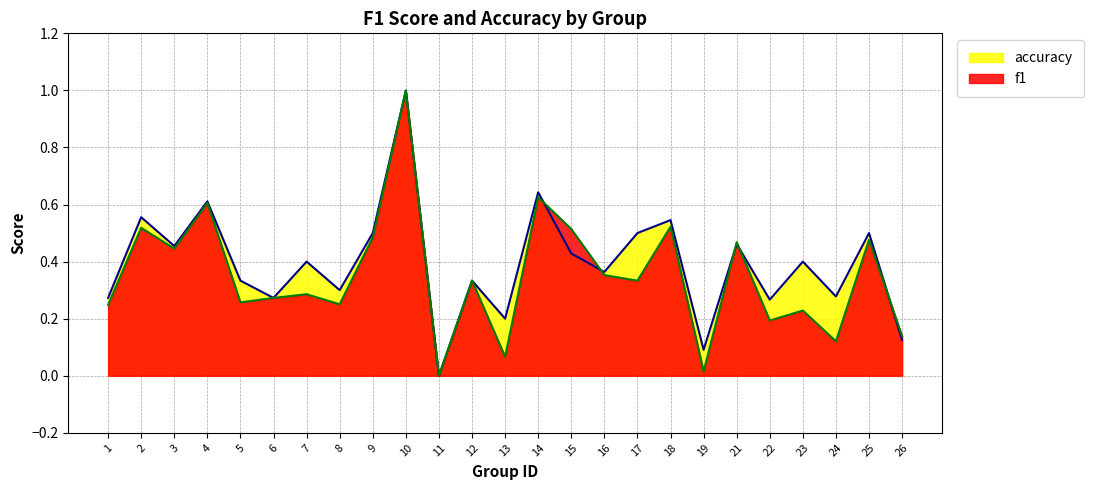

After their last crossing, which series has the higher values: accuracy or f1?

f1